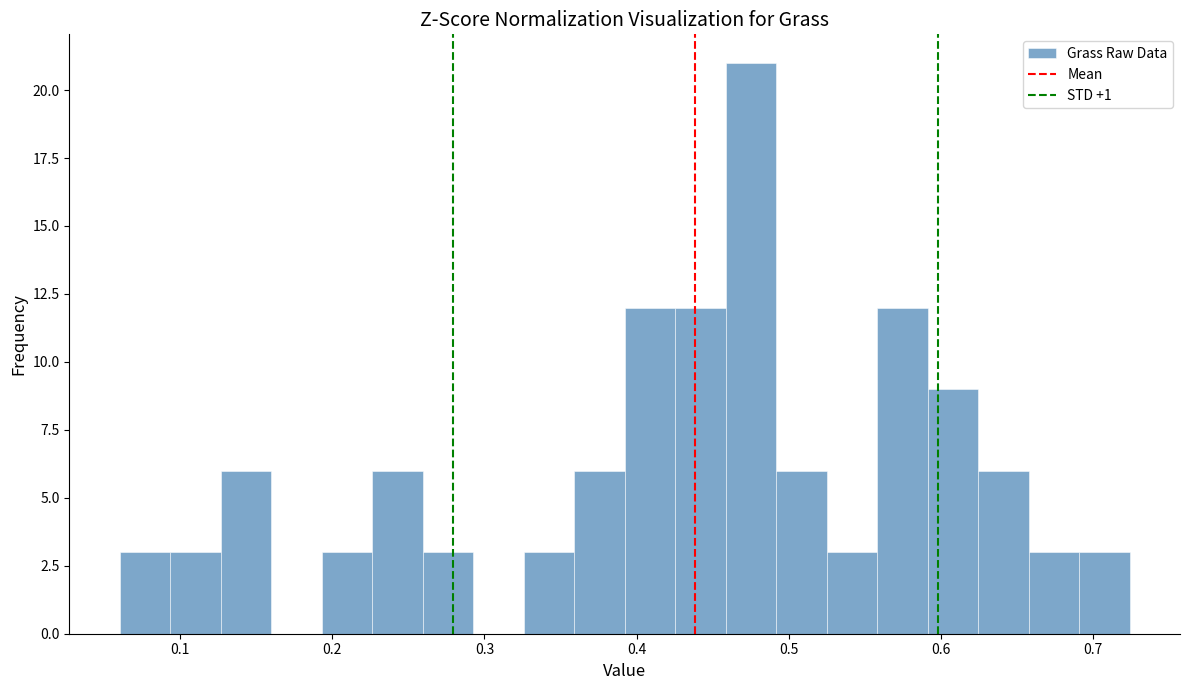

Read against the x-axis, roughly where is the centre of the tallest bar?

0.48